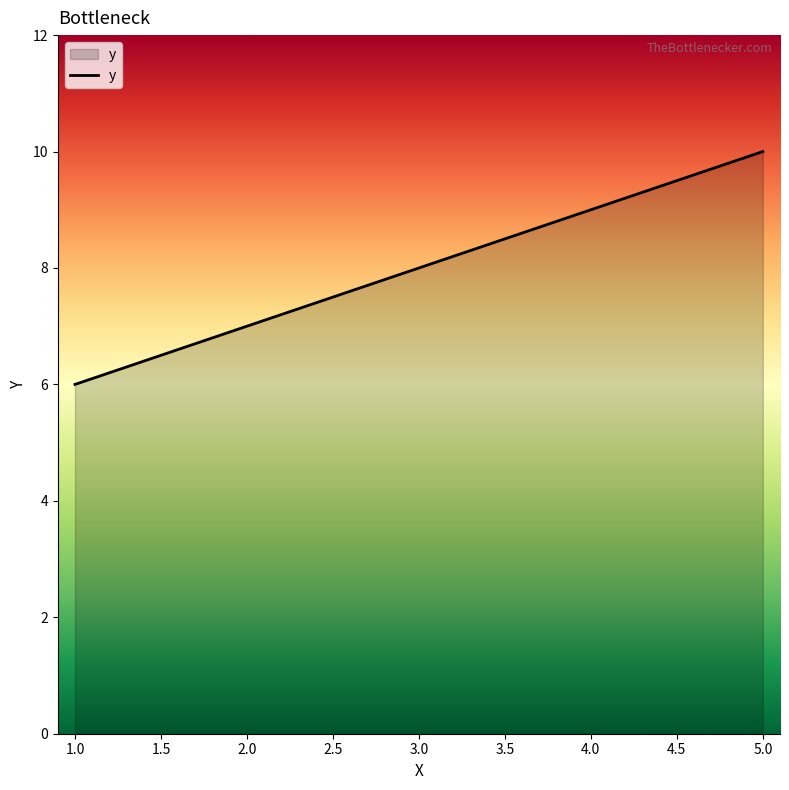

How many series are shown in this chart?

1